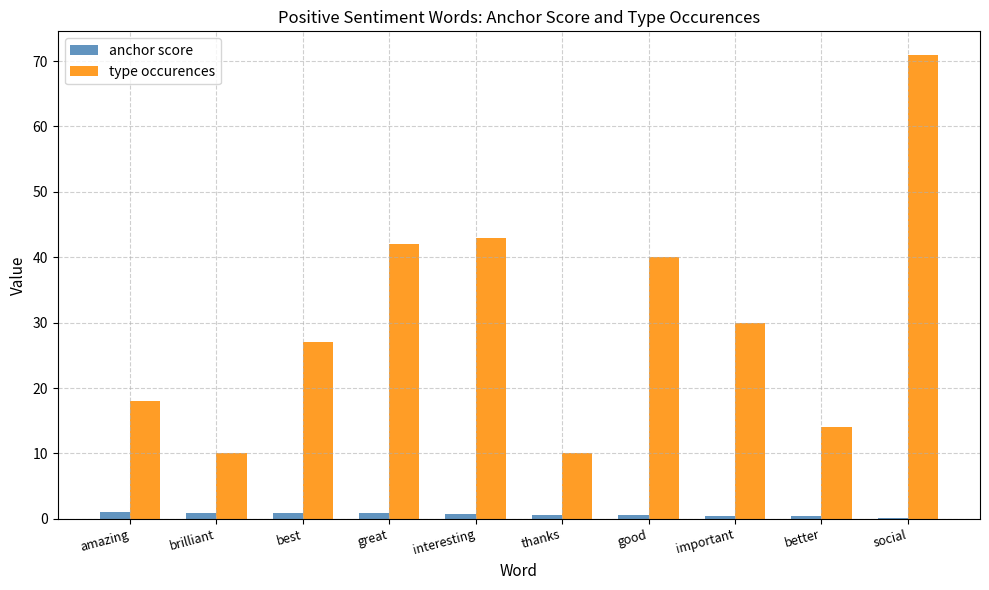

What is the sum of all type occurences values?

305.0